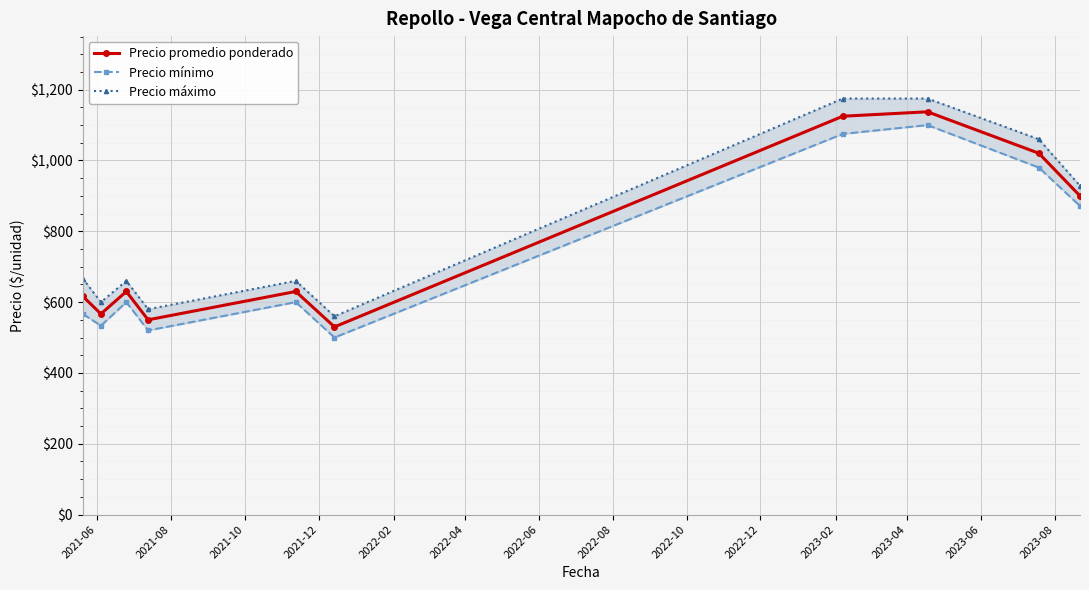

True or false: Precio mínimo and Precio máximo intersect in this chart.

False